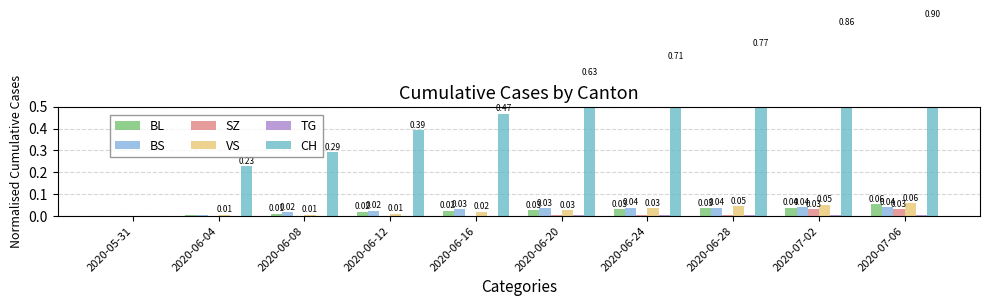

What is the value of the CH bar at the 7th from the left?

0.7